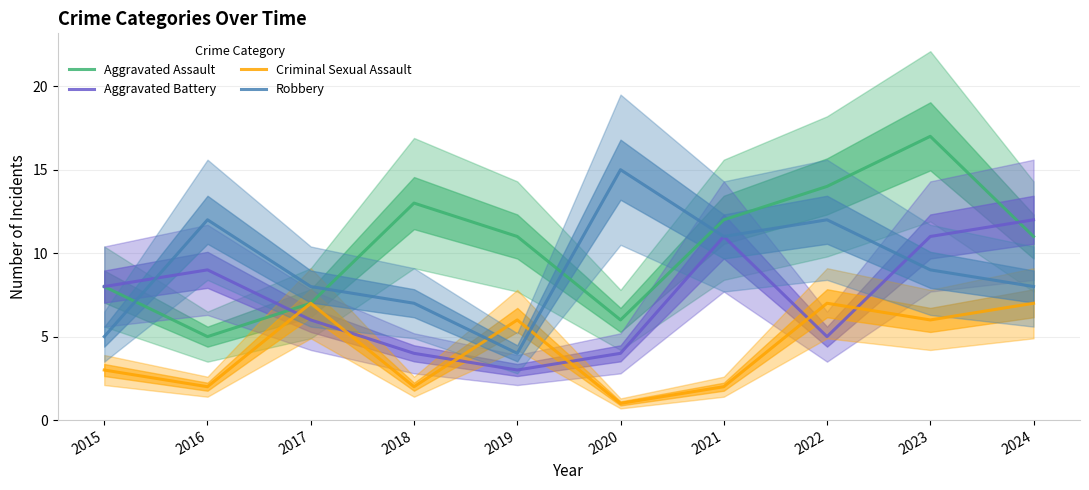

Count the number of categories in the chart.

10